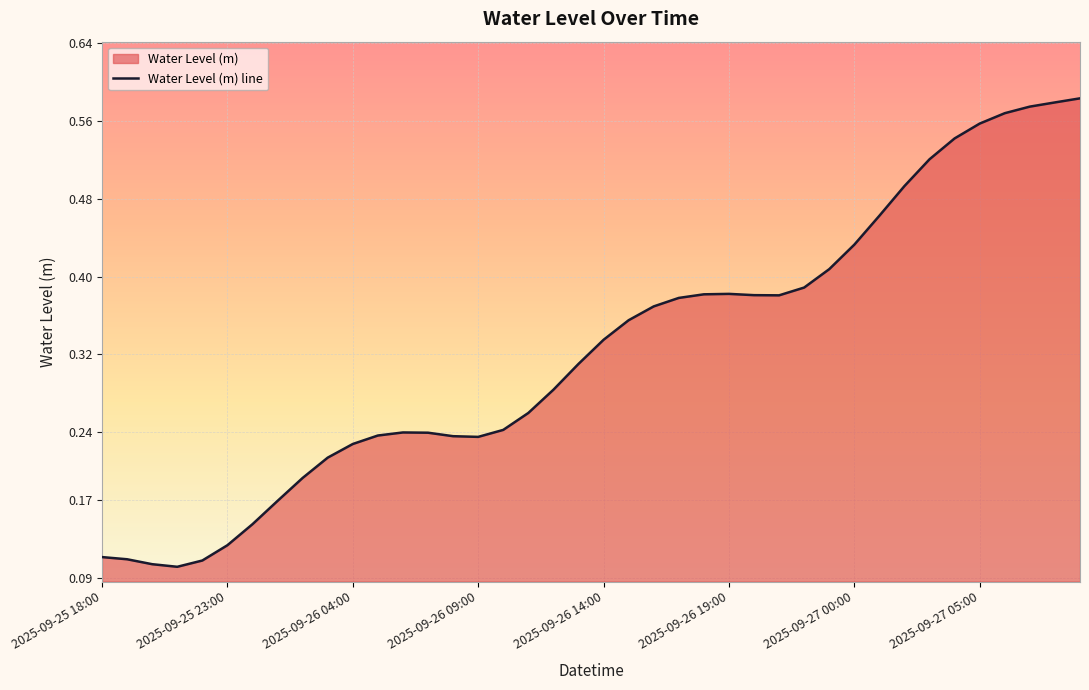

How many lines are shown in the chart?

1